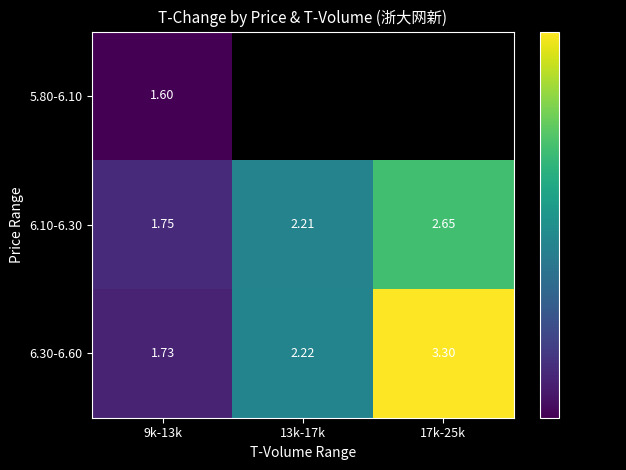

Is the value of 6.10-6.30 at 17k-25k greater than the value of 6.30-6.60 at 17k-25k?

No